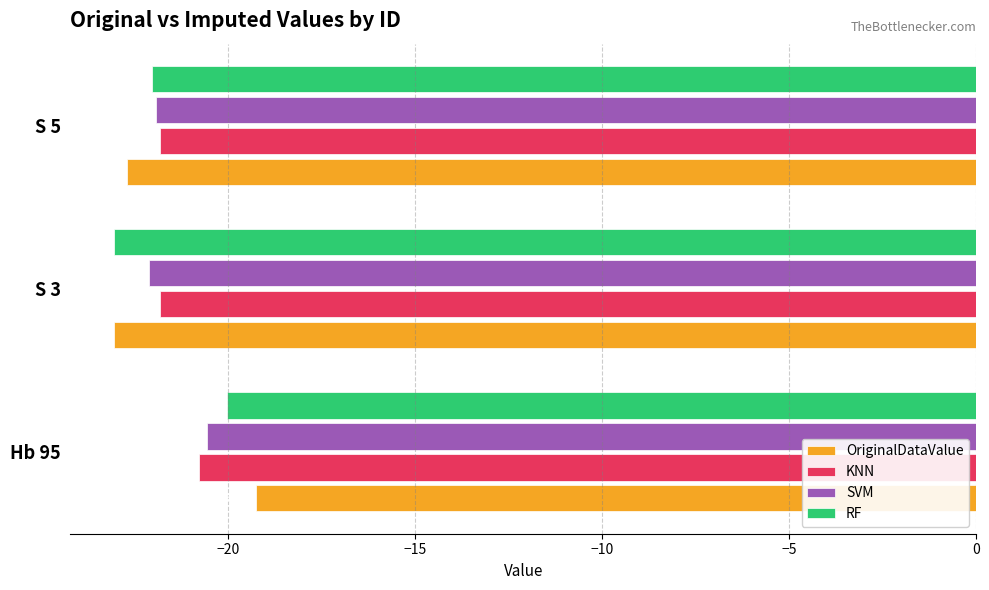

What is the spread (max minus min) of values at S 5?

0.9